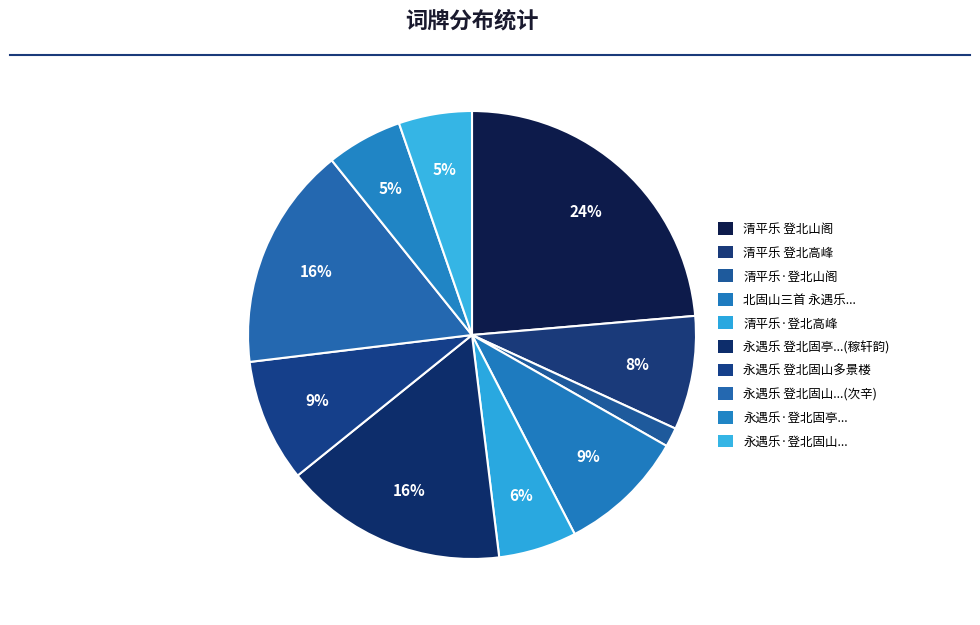

How many segments does this pie chart have?

10